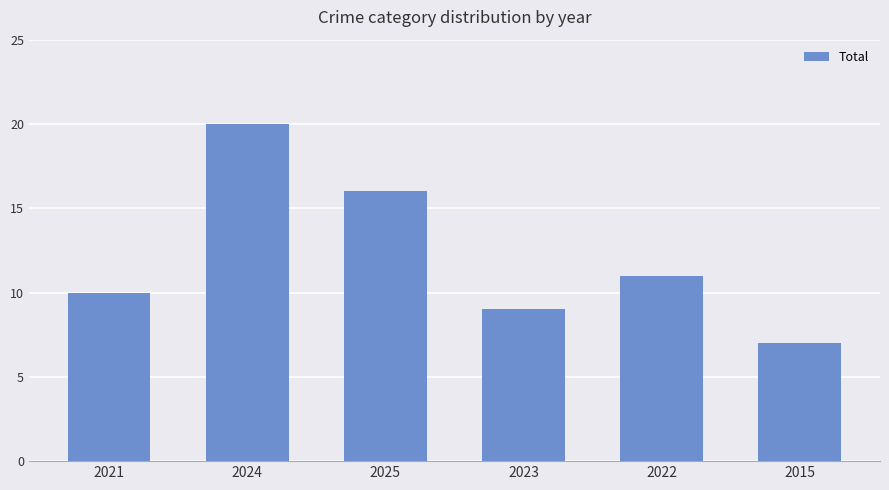

What is the change in value from 2024 to 2015?

-13